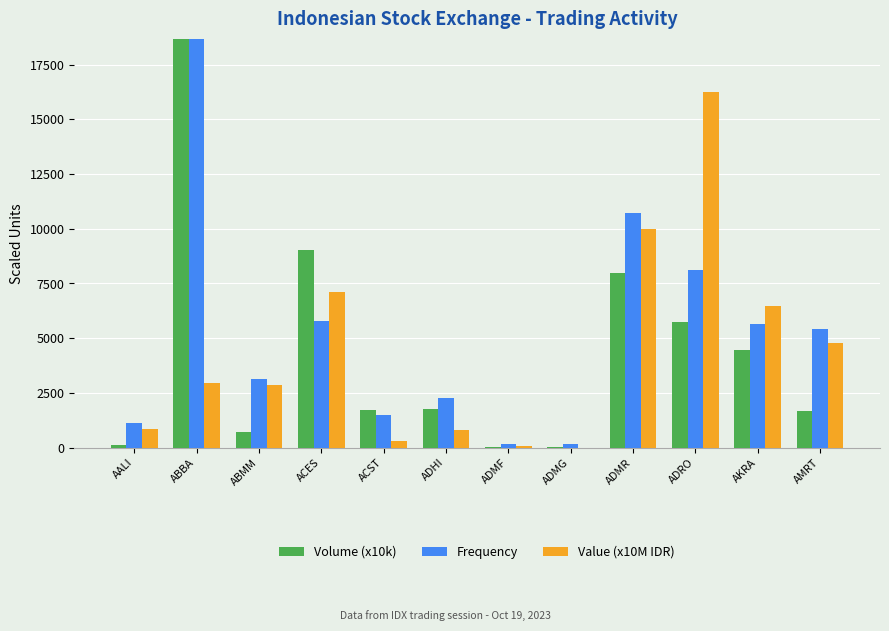

Is the value of Frequency at AMRT greater than the value of Value (x10M IDR) at ACST?

Yes